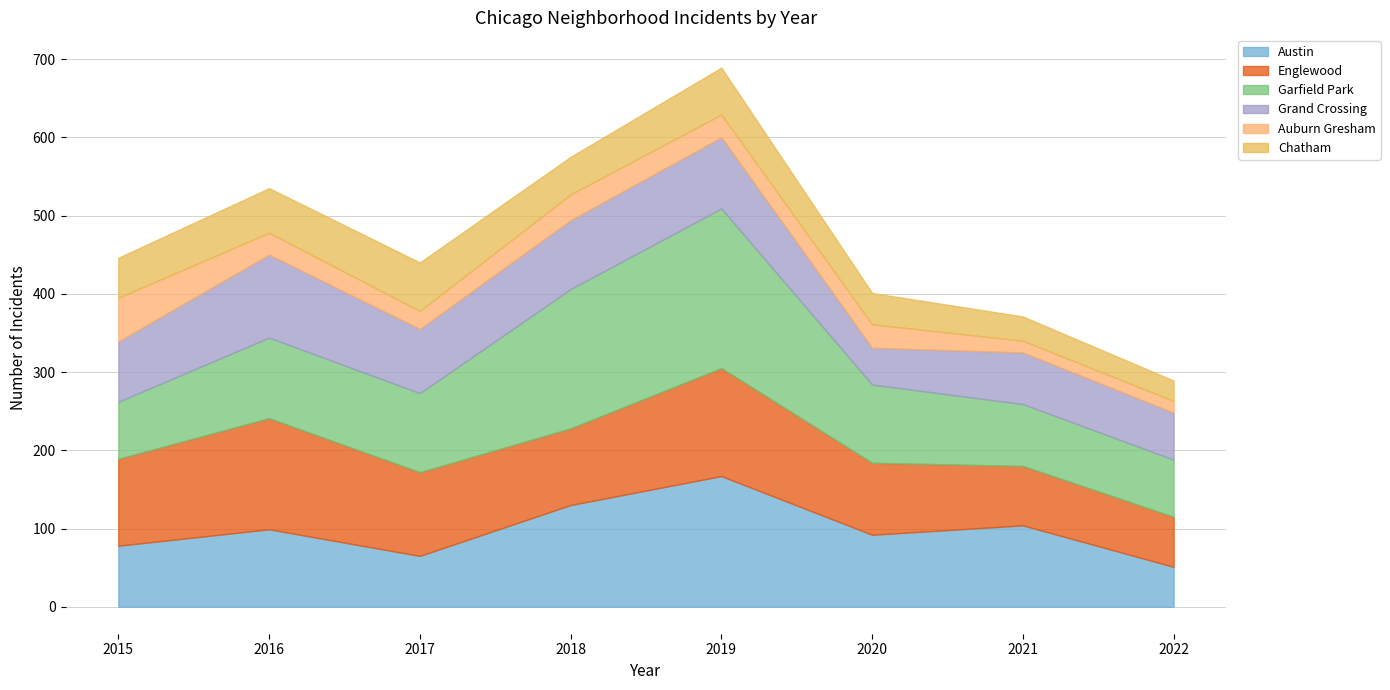

Between 2020 and 2021, which series saw the biggest shift?

Garfield Park